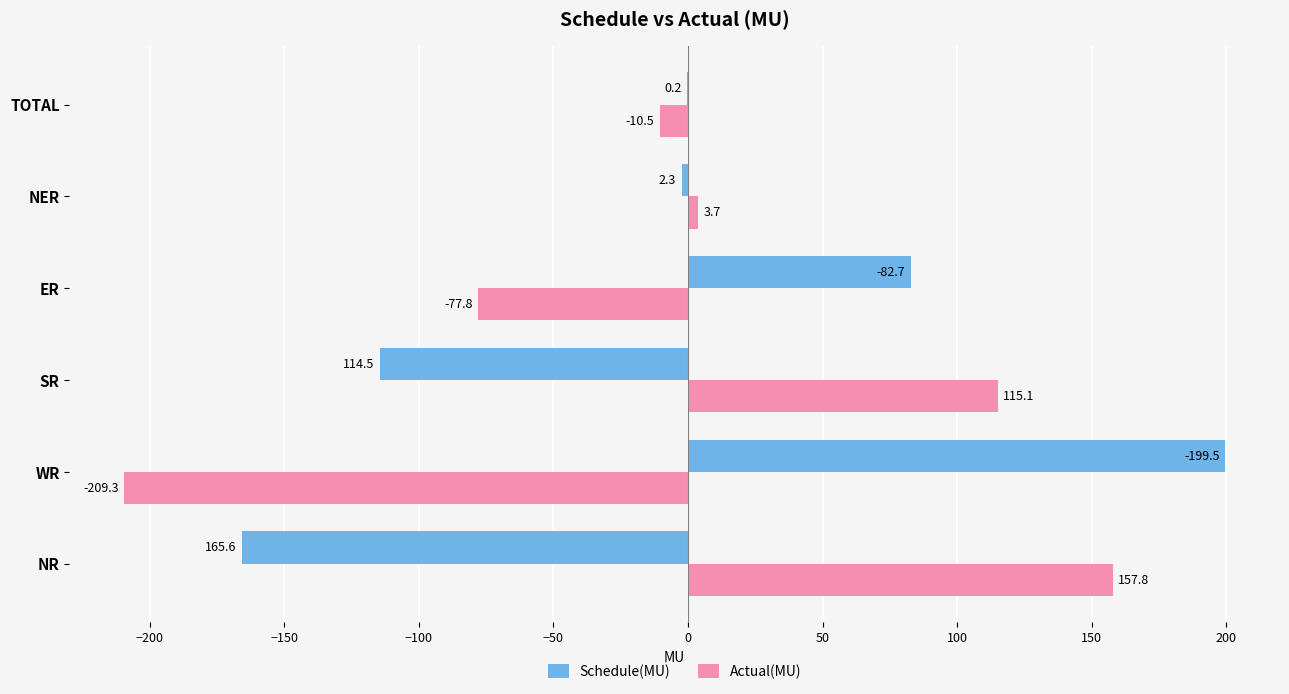

Is the value of Schedule(MU) at NR greater than the value of Actual(MU) at SR?

No